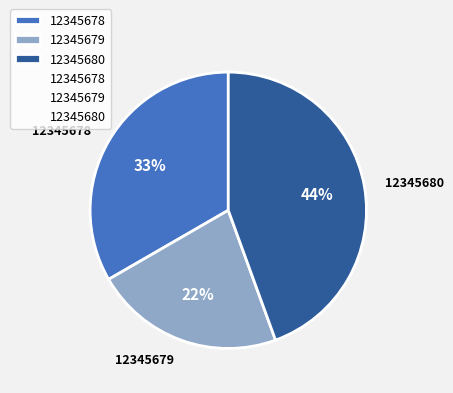

To the nearest percent, what percentage of the pie is 12345678?

33%